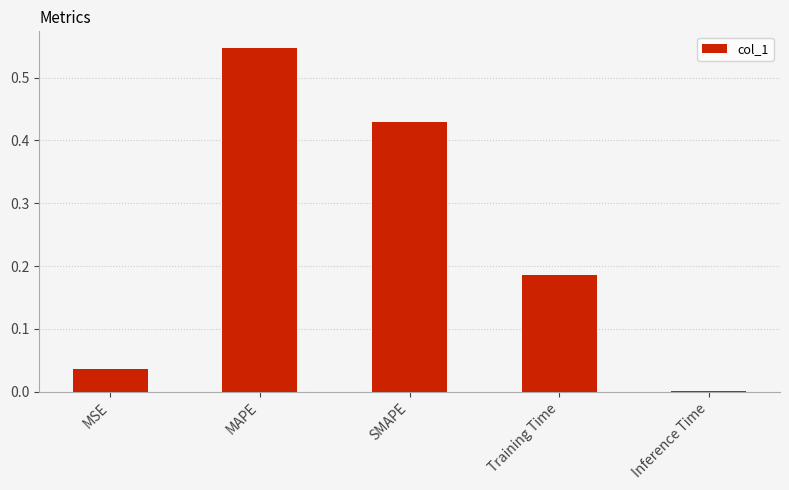

At which category does the chart reach its peak across all series?

MAPE